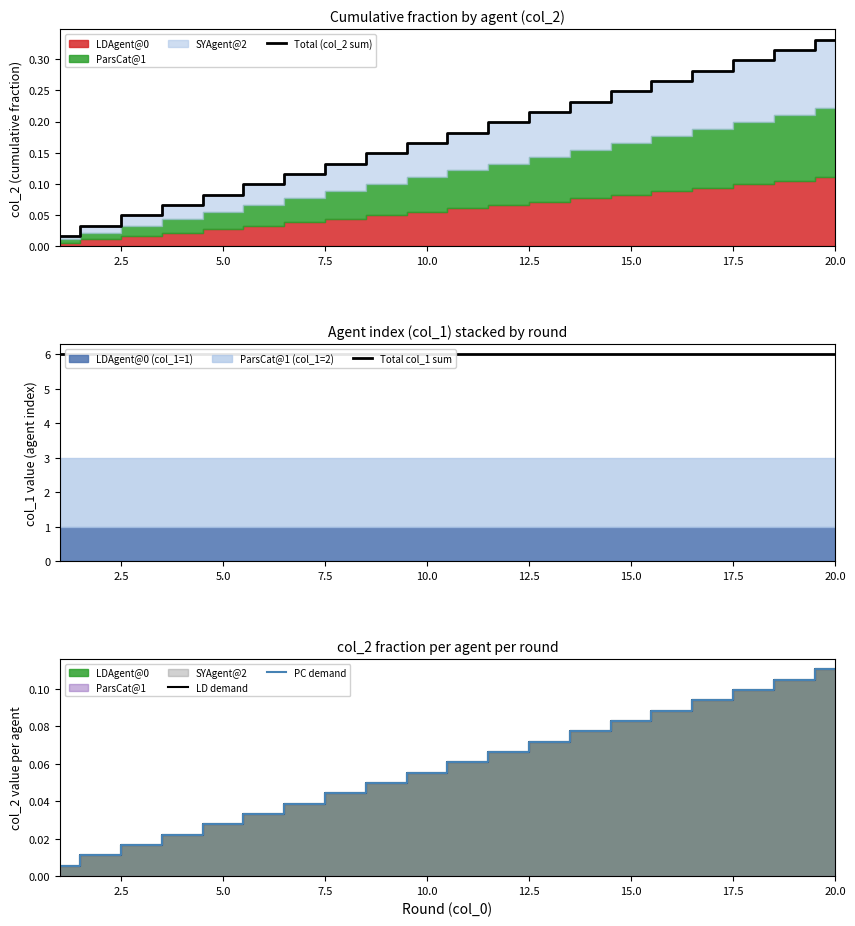

Reading left to right, list all the values displayed in this chart.

Total (col_2 sum): 0.0	0.0	0.0	0.1	0.1	0.1	0.1	0.1	0.1	0.2	0.2	0.2	0.2	0.2	0.2	0.3	0.3	0.3	0.3	0.3
Total col_1 sum: 6.0	6.0	6.0	6.0	6.0	6.0	6.0	6.0	6.0	6.0	6.0	6.0	6.0	6.0	6.0	6.0	6.0	6.0	6.0	6.0
LD demand: 0.0	0.0	0.0	0.0	0.0	0.0	0.0	0.0	0.0	0.1	0.1	0.1	0.1	0.1	0.1	0.1	0.1	0.1	0.1	0.1
PC demand: 0.0	0.0	0.0	0.0	0.0	0.0	0.0	0.0	0.0	0.1	0.1	0.1	0.1	0.1	0.1	0.1	0.1	0.1	0.1	0.1